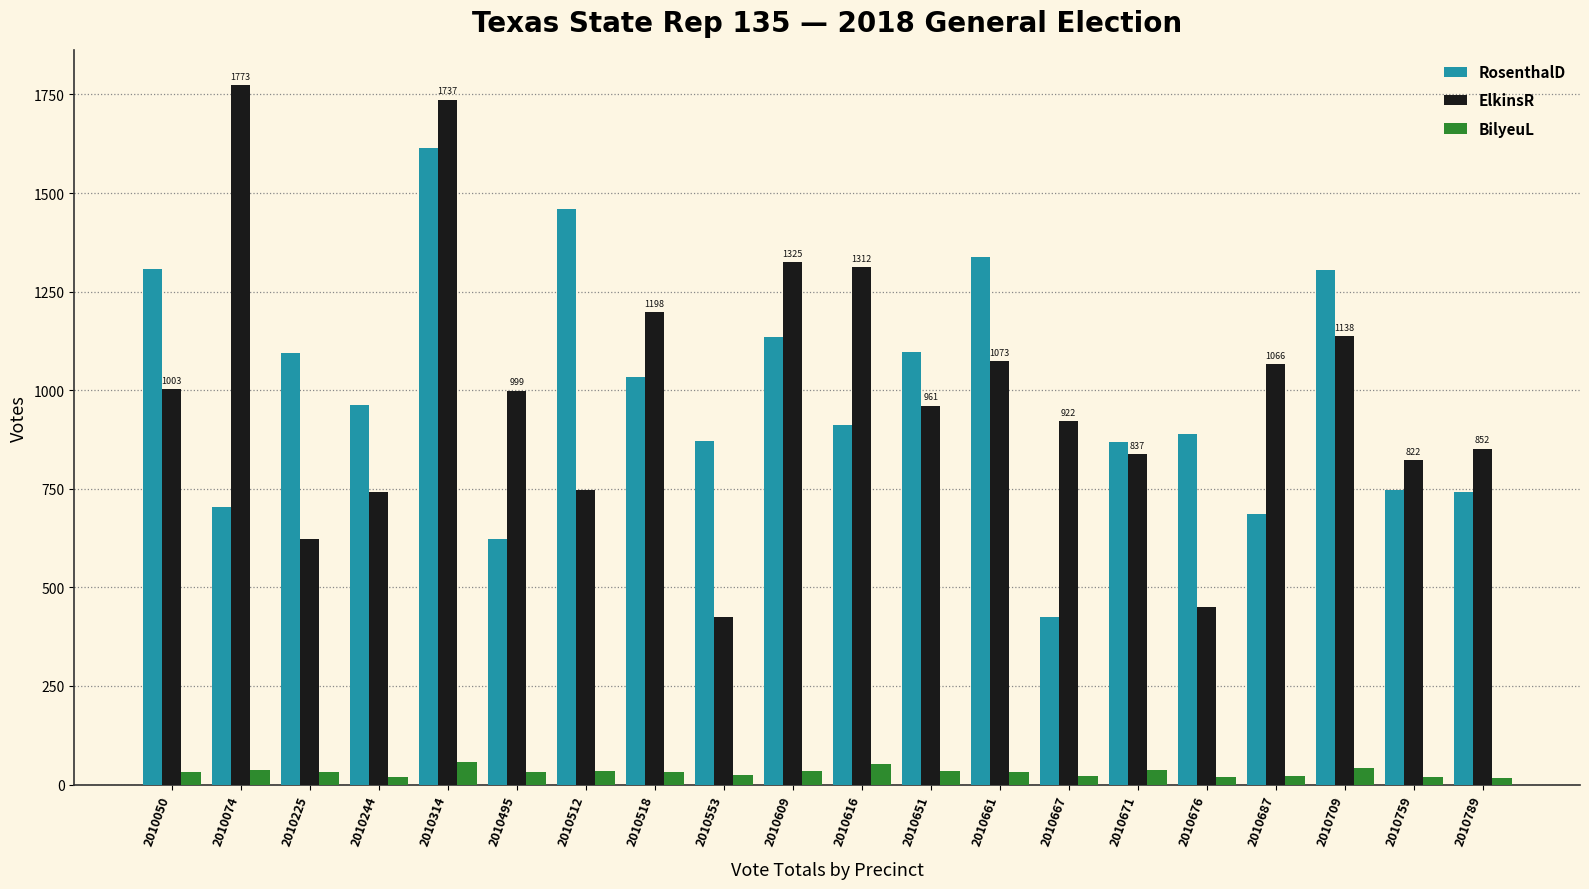

At how many categories does at least one series exceed 796?

20